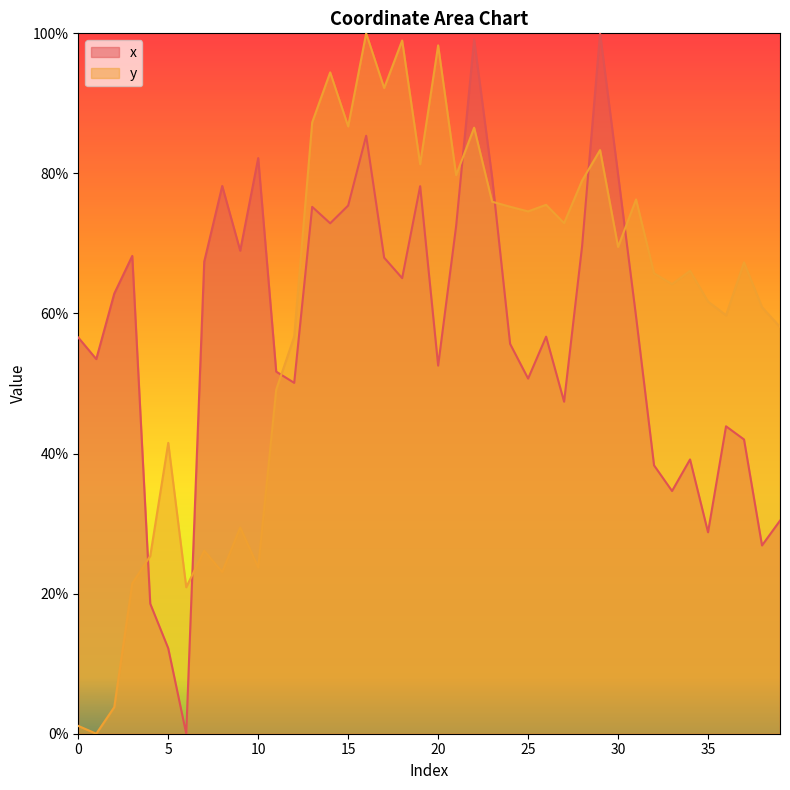

Between which two adjacent categories do y and x first intersect?

3 and 4